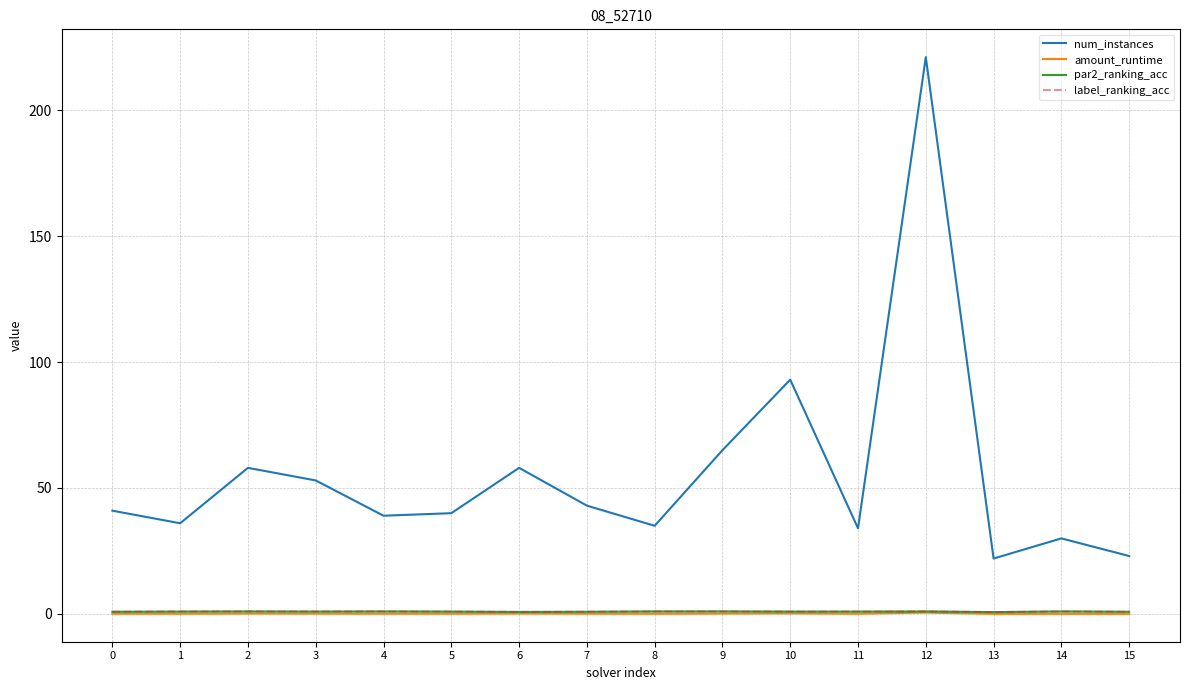

What is the difference between the maximum and minimum values in the label_ranking_acc series?

0.3